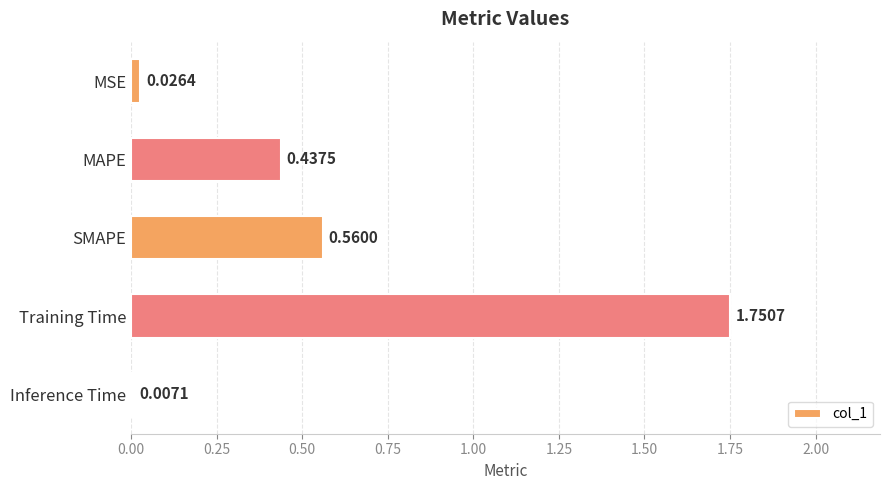

What is the difference between the second highest and second lowest values?

0.5